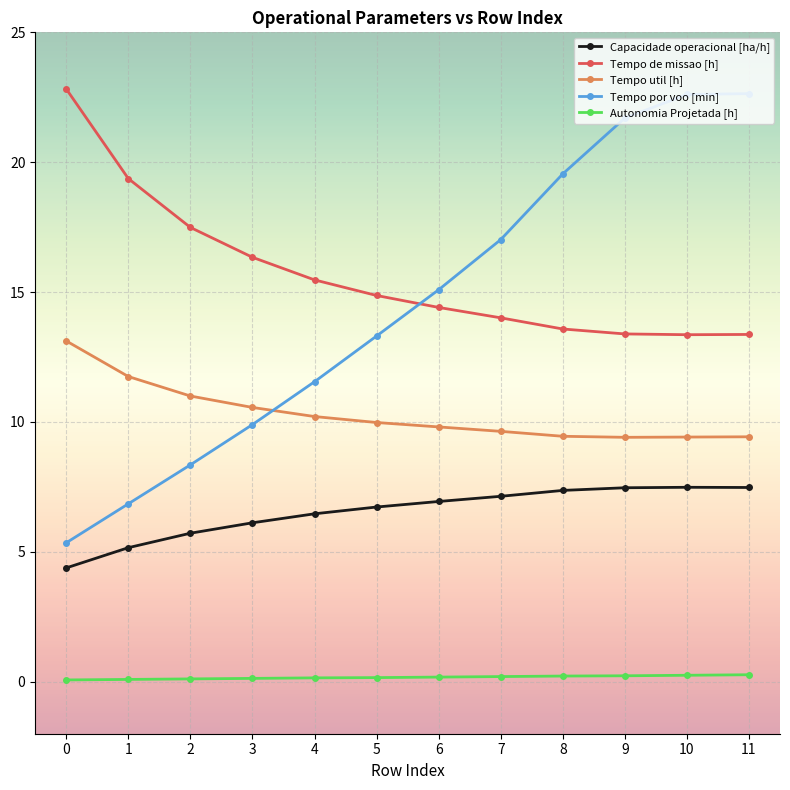

True or false: Tempo por voo [min] and Tempo util [h] cross at least once.

True